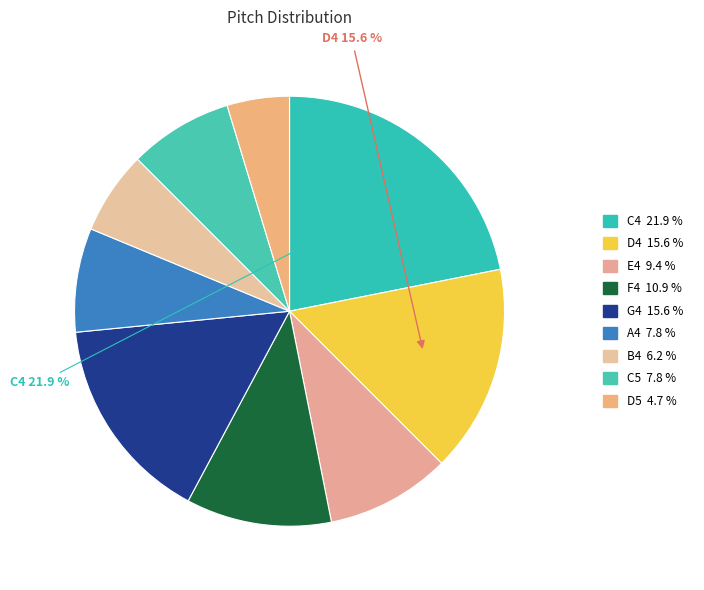

The E4 slice represents 3% of the pie. True or false?

False